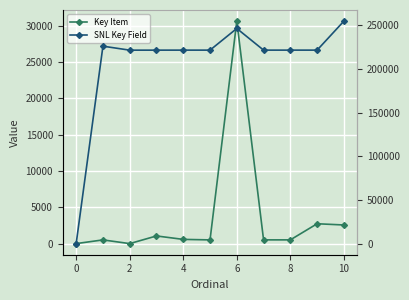

How many lines are shown in the chart?

2